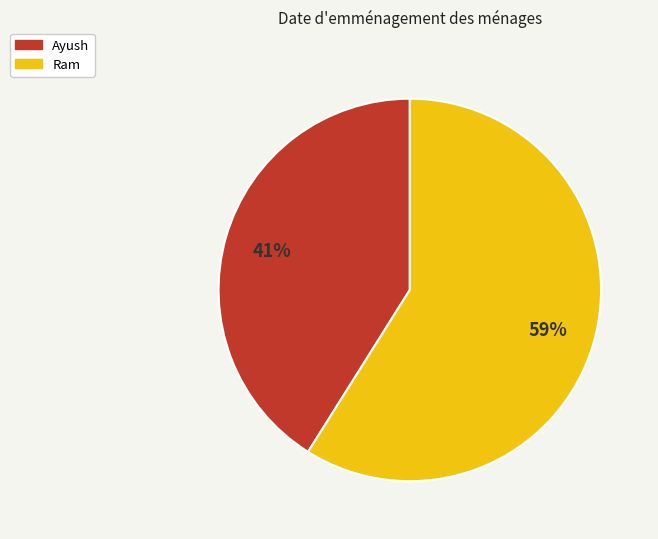

Which has a higher value, Ram or Ayush?

Ram